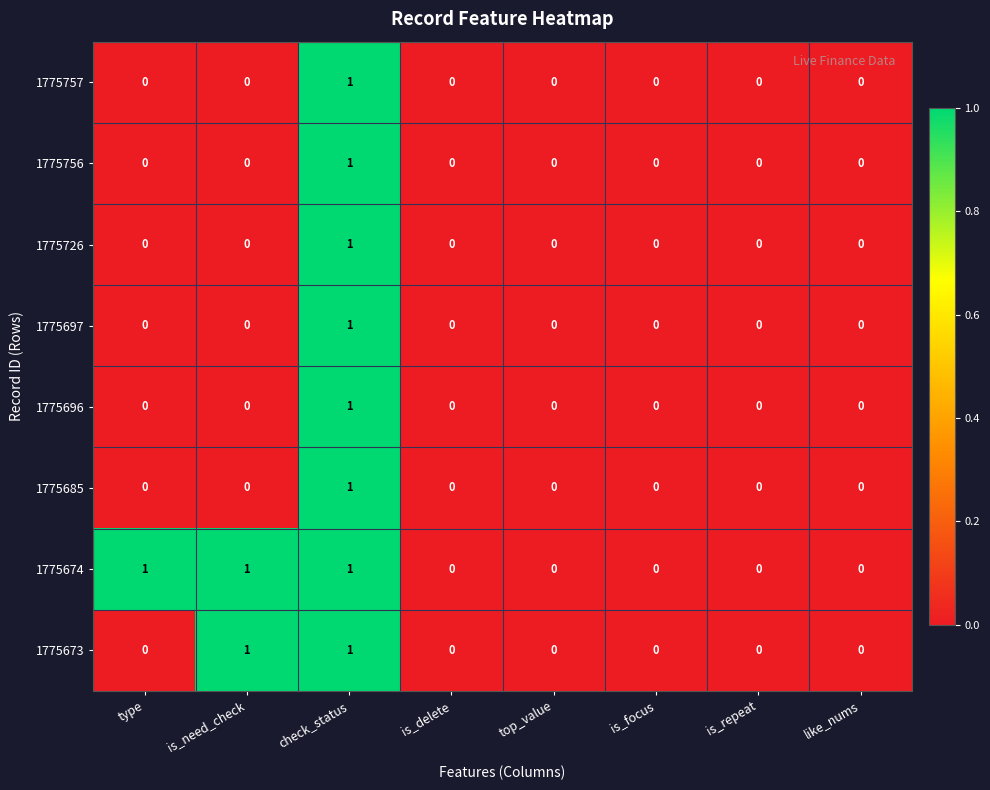

How many data points does each series have?

8